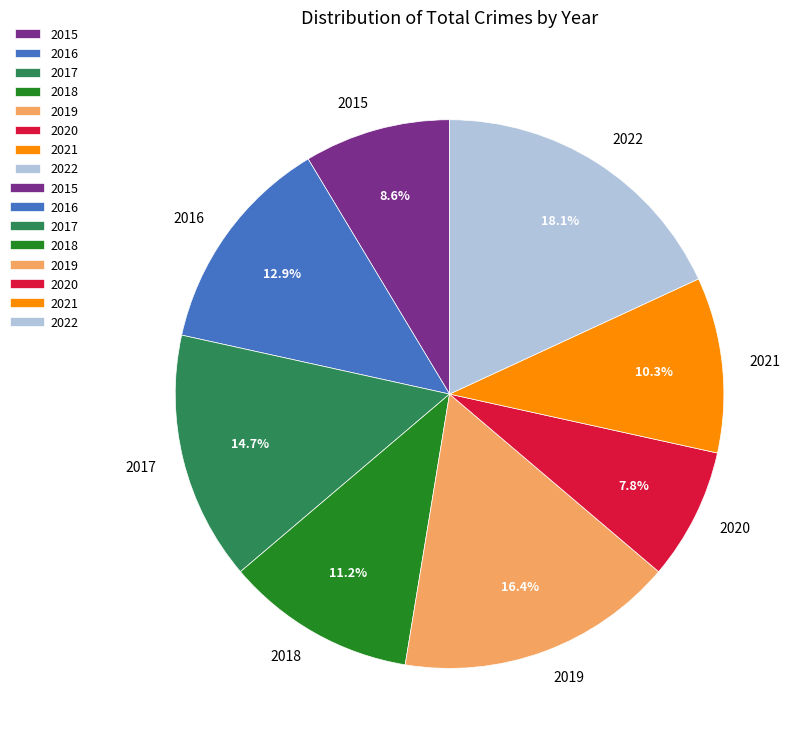

Is the sum of 2016 and 2017 greater than half?

No